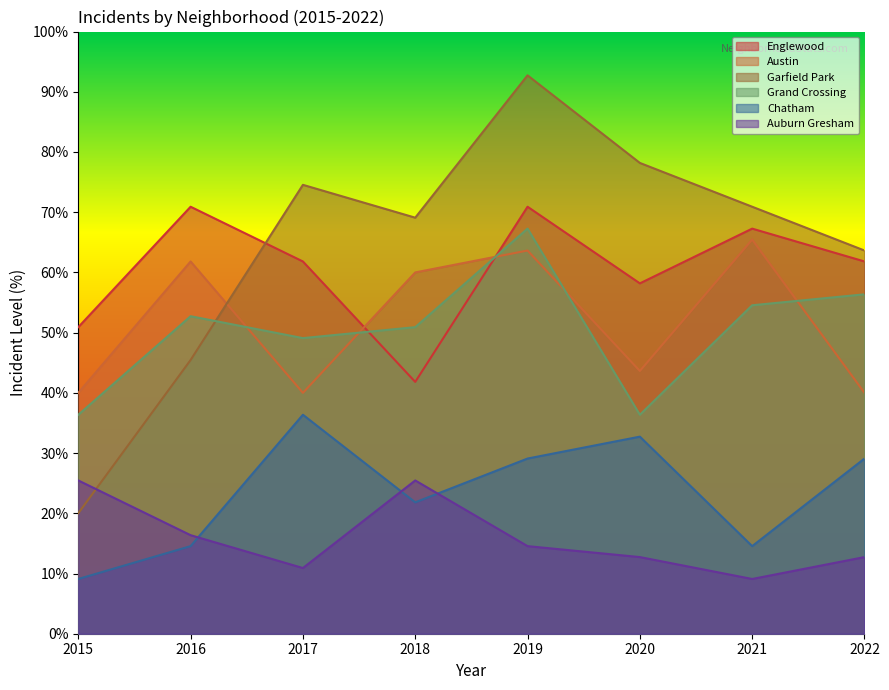

Reading left to right, what are all the values shown in this chart?

Englewood: 2015=50.9	2016=70.9	2017=61.8	2018=41.8	2019=70.9	2020=58.2	2021=67.3	2022=61.8
Austin: 2015=40.0	2016=61.8	2017=40.0	2018=60.0	2019=63.6	2020=43.6	2021=65.5	2022=40.0
Garfield Park: 2015=20.0	2016=45.5	2017=74.5	2018=69.1	2019=92.7	2020=78.2	2021=70.9	2022=63.6
Grand Crossing: 2015=36.4	2016=52.7	2017=49.1	2018=50.9	2019=67.3	2020=36.4	2021=54.5	2022=56.4
Chatham: 2015=9.1	2016=14.5	2017=36.4	2018=21.8	2019=29.1	2020=32.7	2021=14.5	2022=29.1
Auburn Gresham: 2015=25.5	2016=16.4	2017=10.9	2018=25.5	2019=14.5	2020=12.7	2021=9.1	2022=12.7